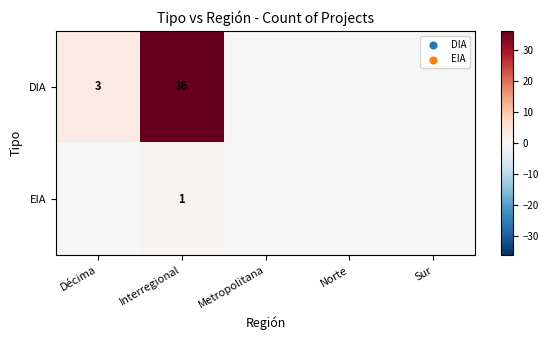

How many series are shown in this chart?

2